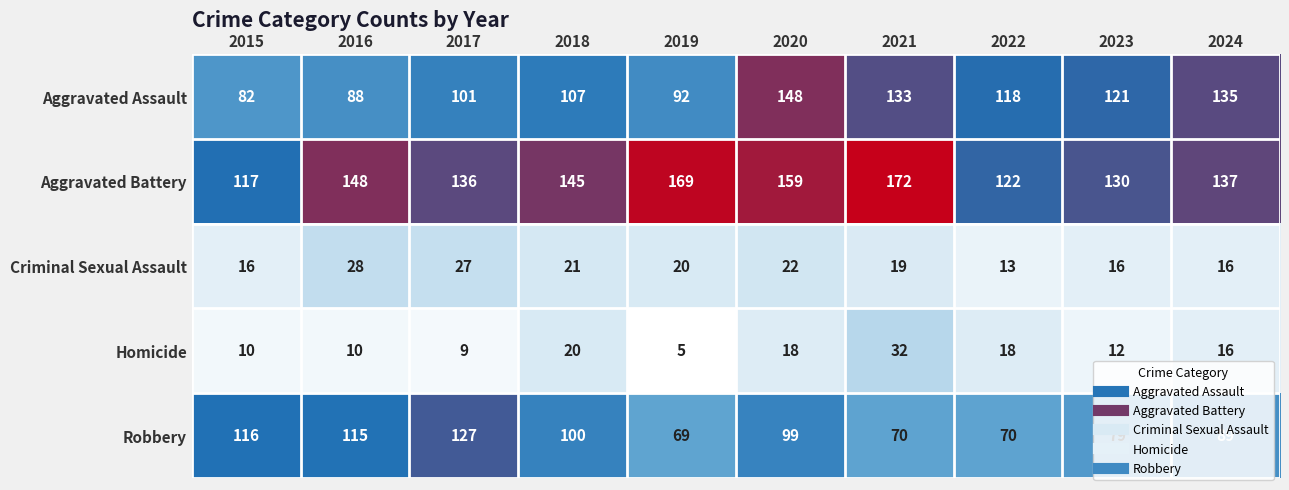

True or false: Homicide has a value of 32 at 2021.

True